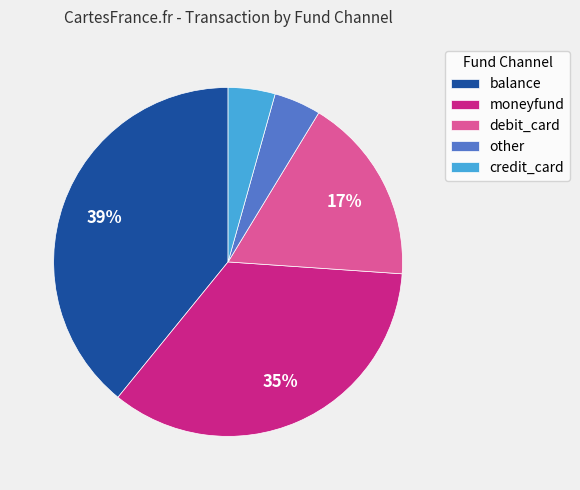

Is debit_card the majority of the pie?

No